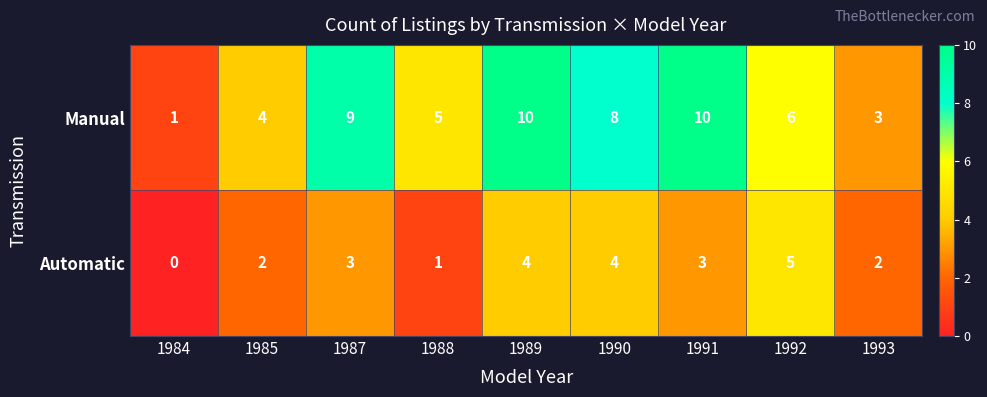

Which series has the largest range (max minus min)?

Manual